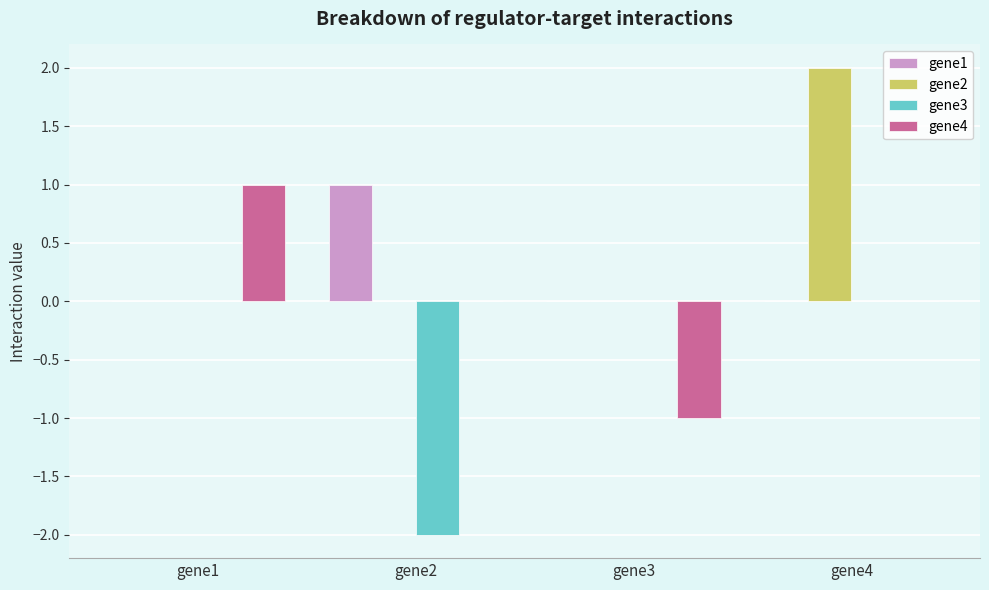

Reading left to right, extract all data points from this chart.

gene1: gene1=0	gene2=1	gene3=0	gene4=0
gene2: gene1=0	gene2=0	gene3=0	gene4=2
gene3: gene1=0	gene2=-2	gene3=0	gene4=0
gene4: gene1=1	gene2=0	gene3=-1	gene4=0